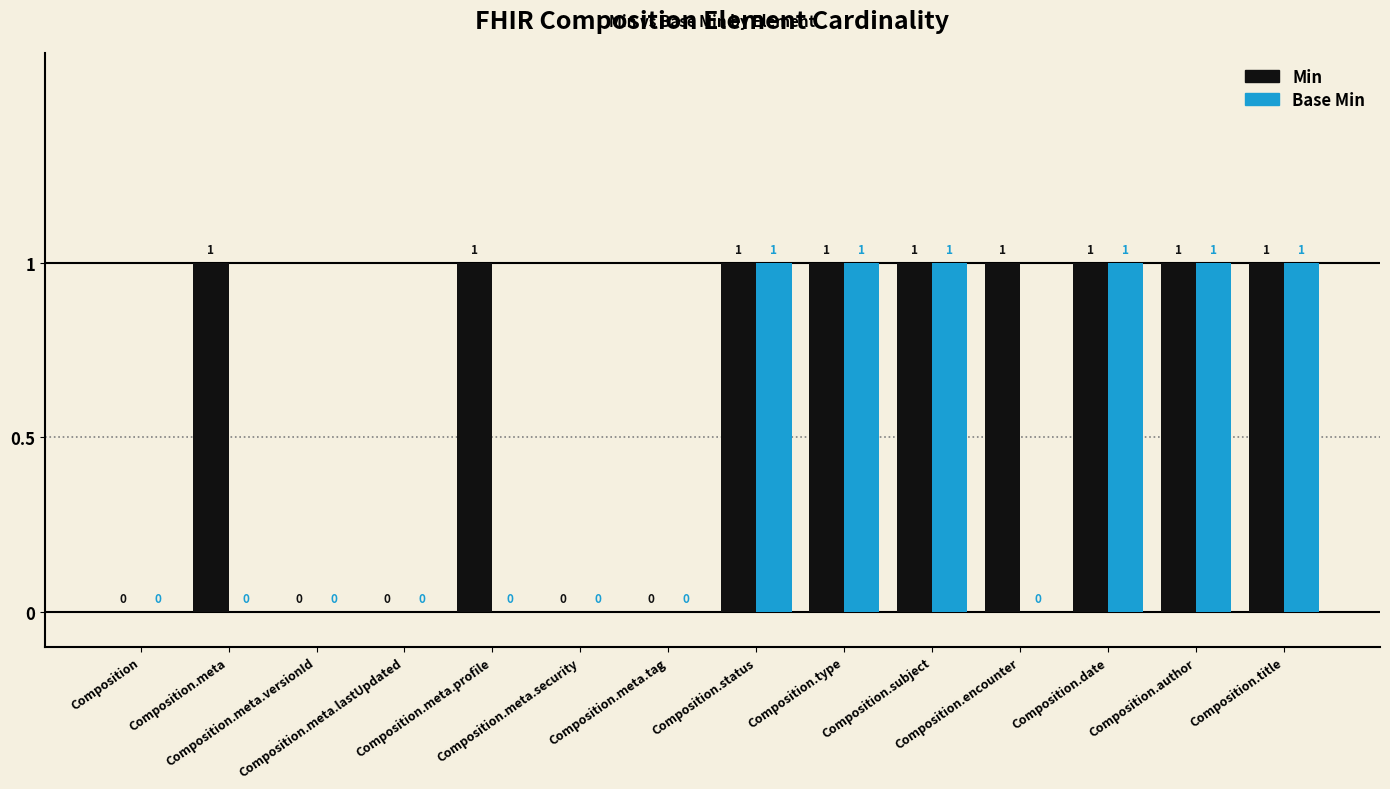

How many Min values are between 0 and 1?

14